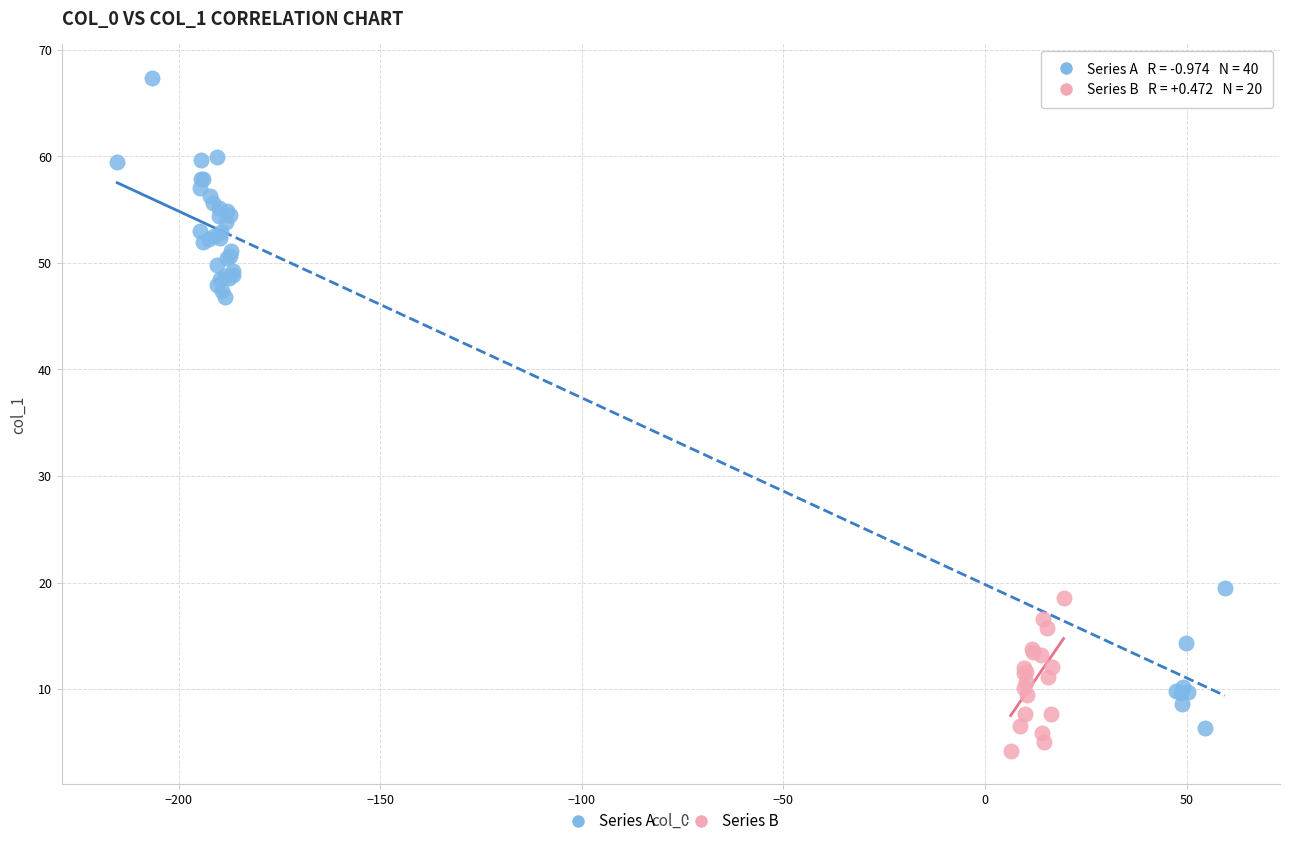

Which series has the widest spread of Y values?

Series A